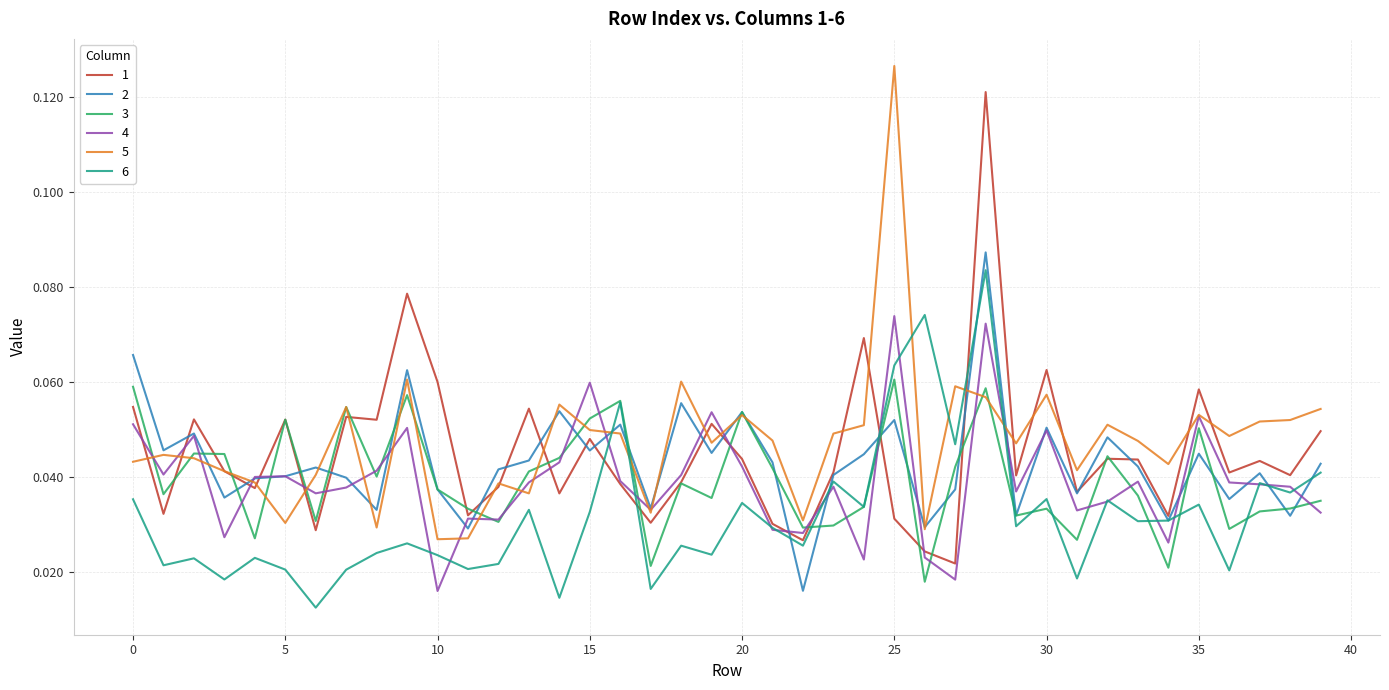

How many intersections are there between 5 and 6?

6